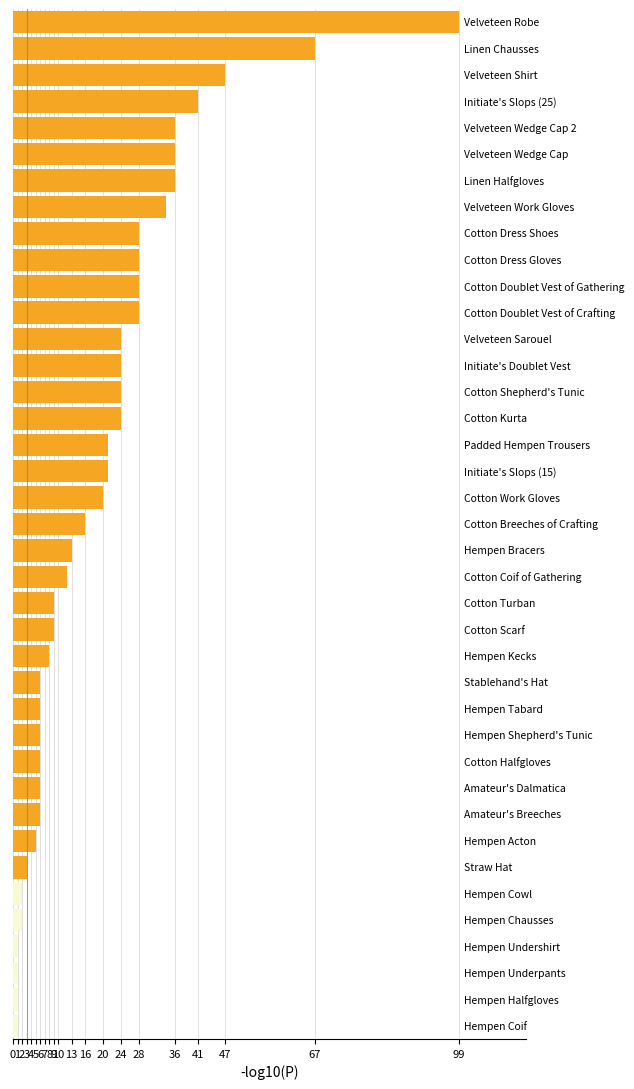

Does the chart contain stacked bars?

No